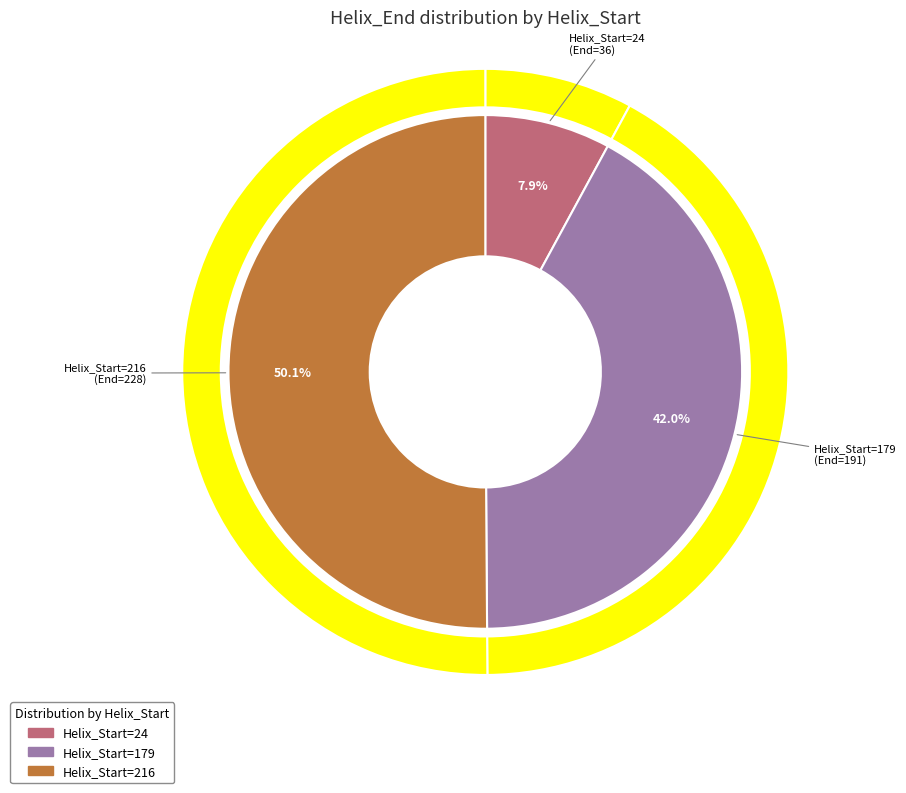

How many slices are in this pie chart?

3